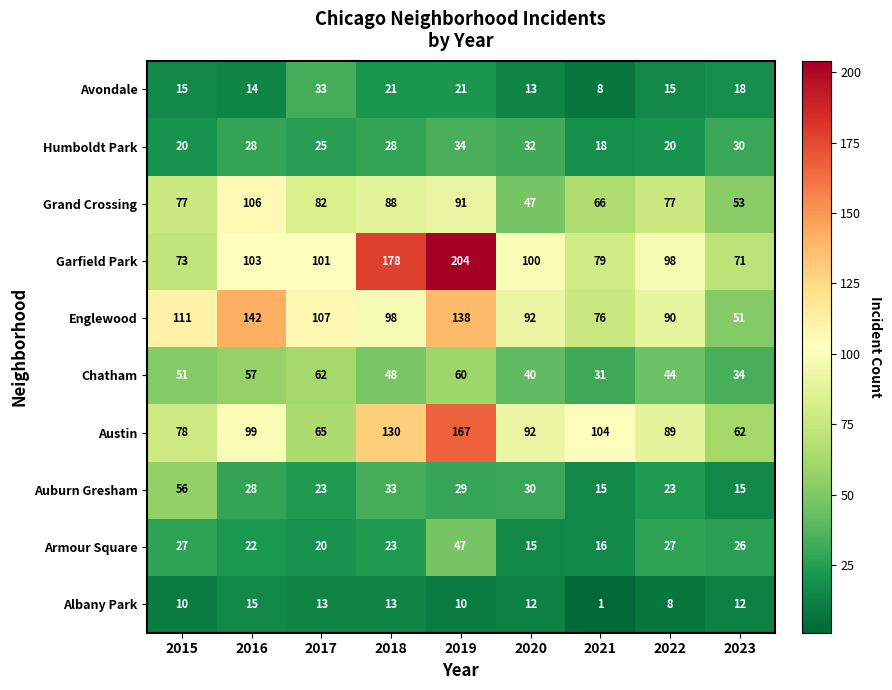

What is the total value across all series at 2020?

473